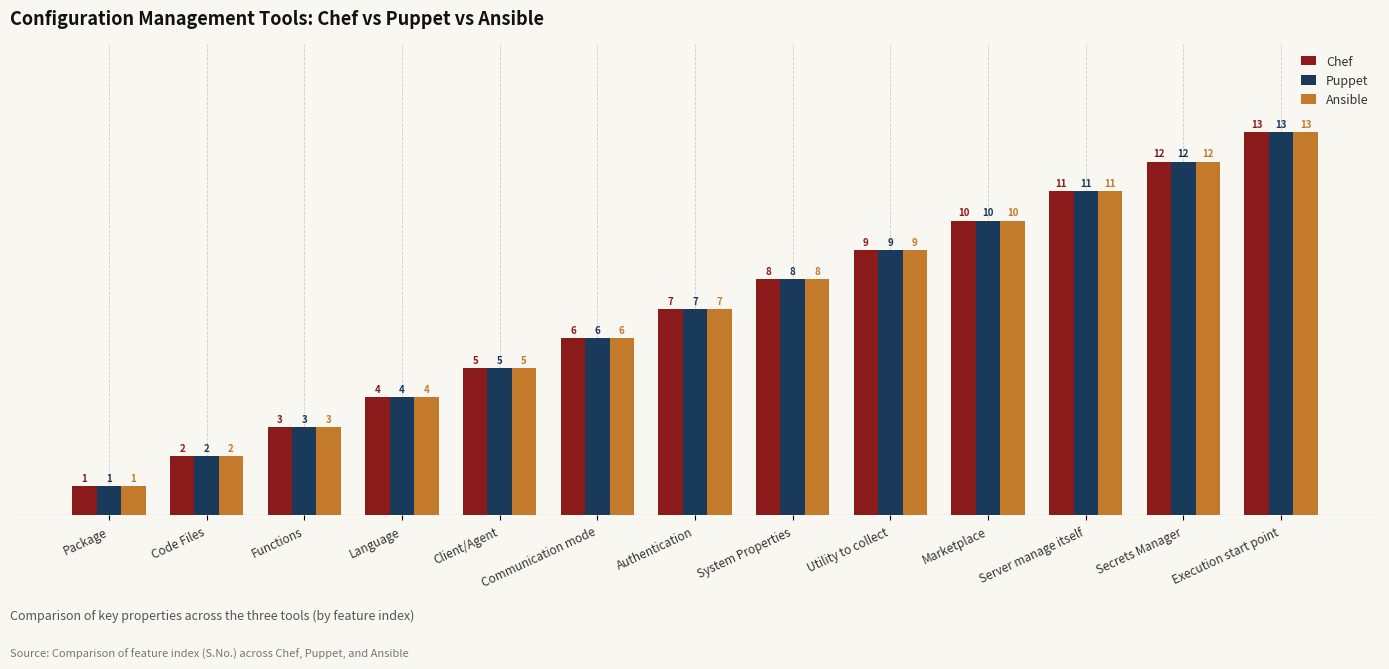

The Ansible series shows 21 at Execution start point. True or false?

False